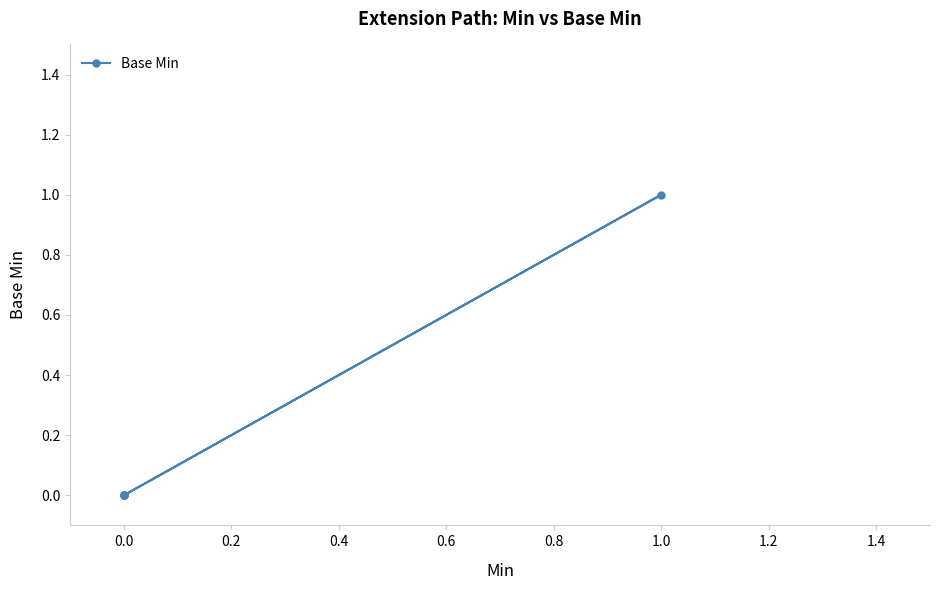

Does the chart have visible grid lines?

No